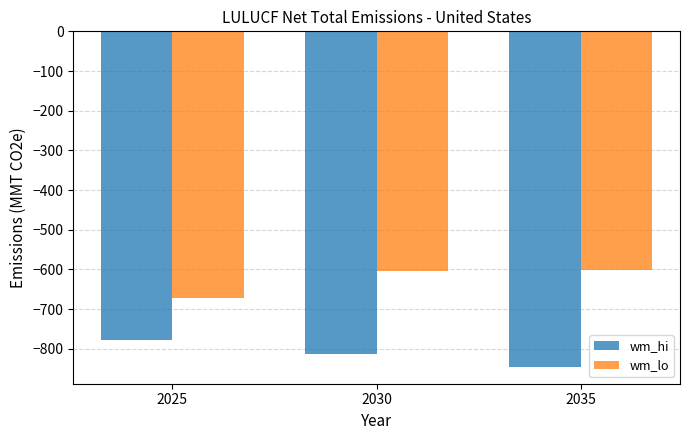

Rank the series at 2035 from lowest to highest value.

wm_hi, wm_lo